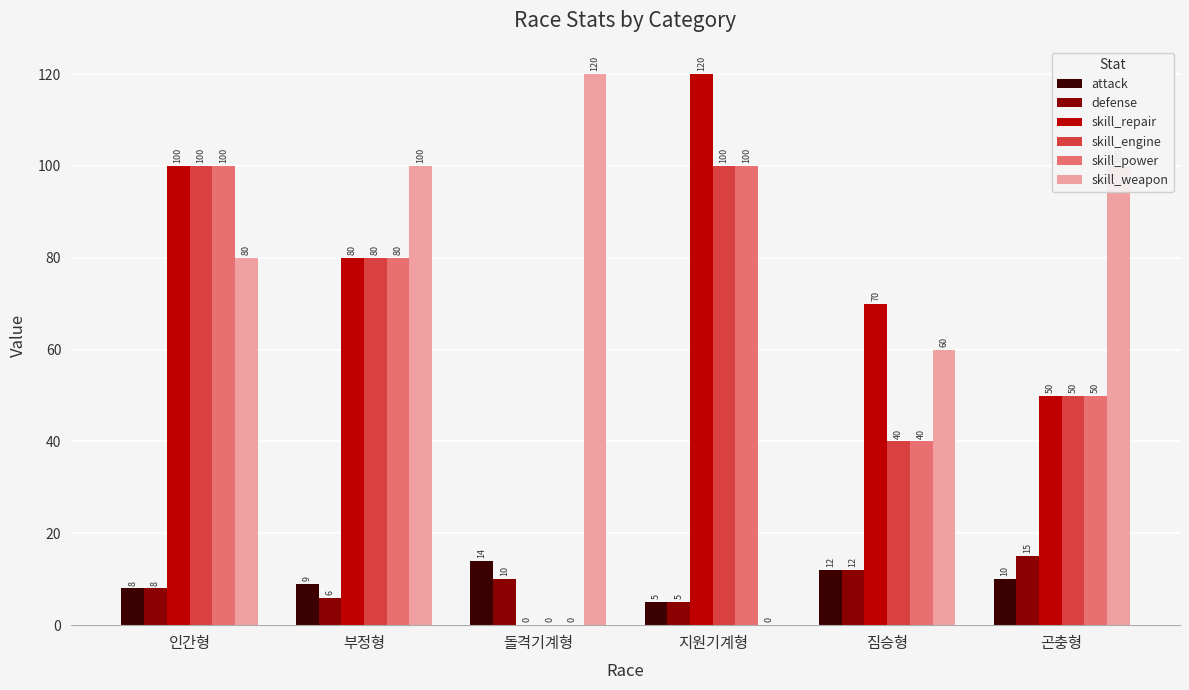

What is the sum of the defense values at 곤충형 and 지원기계형?

20